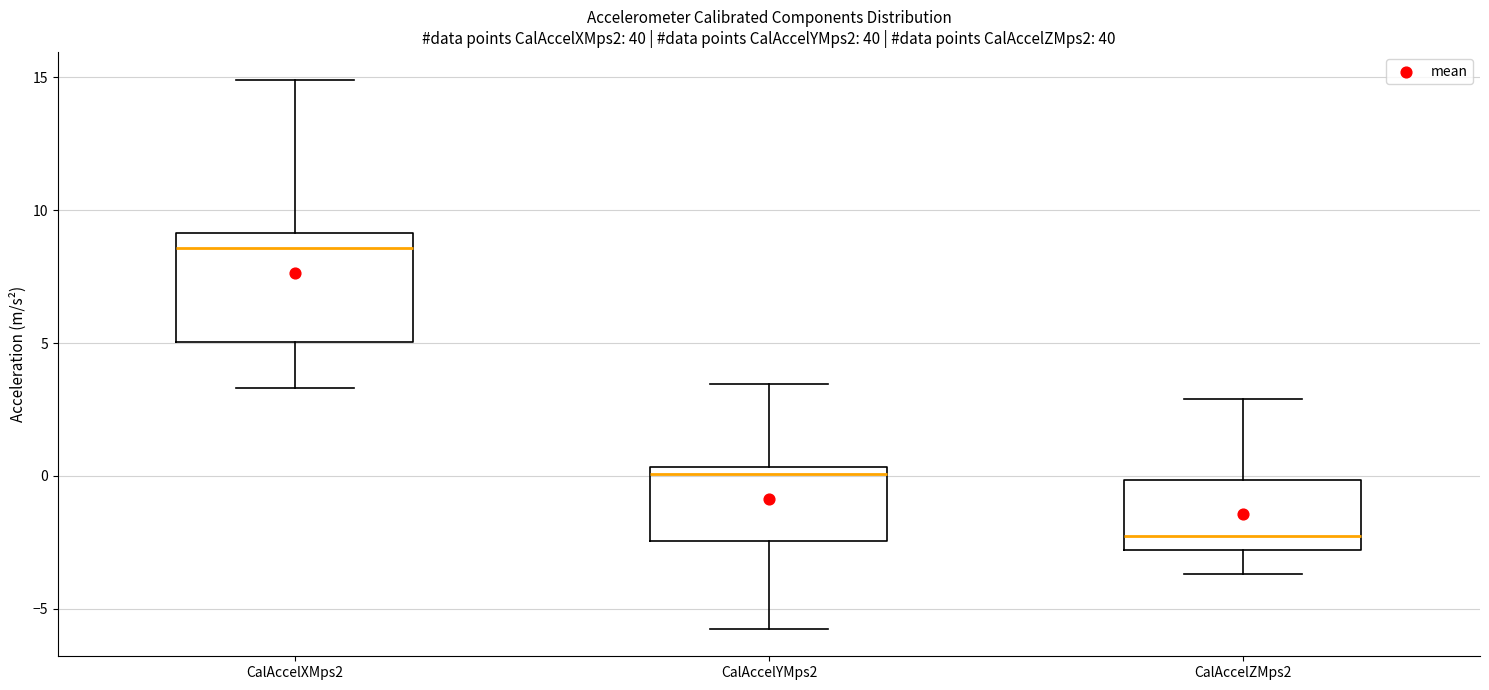

Reading left to right, read every box against the y-axis: the position of its median line, the range the box covers, and the ends of its whiskers. The values are not printed on the chart, so give them approximately, as read against the axis.

CalAccelXMps2: median 8.5, box 5.0 to 9.0, whiskers 3.5 to 15.0
CalAccelYMps2: median 0.0, box -2.5 to 0.5, whiskers -6.0 to 3.5
CalAccelZMps2: median -2.0, box -3.0 to 0.0, whiskers -3.5 to 3.0